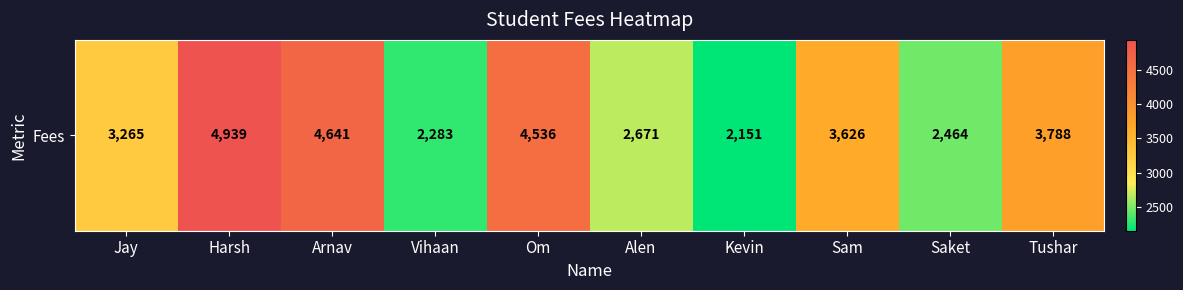

What is the sum of all values?

34364